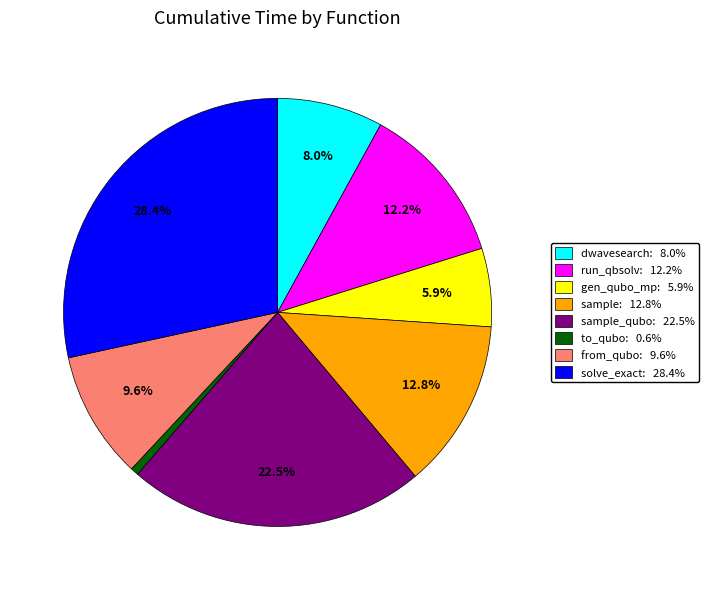

To the nearest percent, what is the difference between the largest and smallest slice percentages?

28%